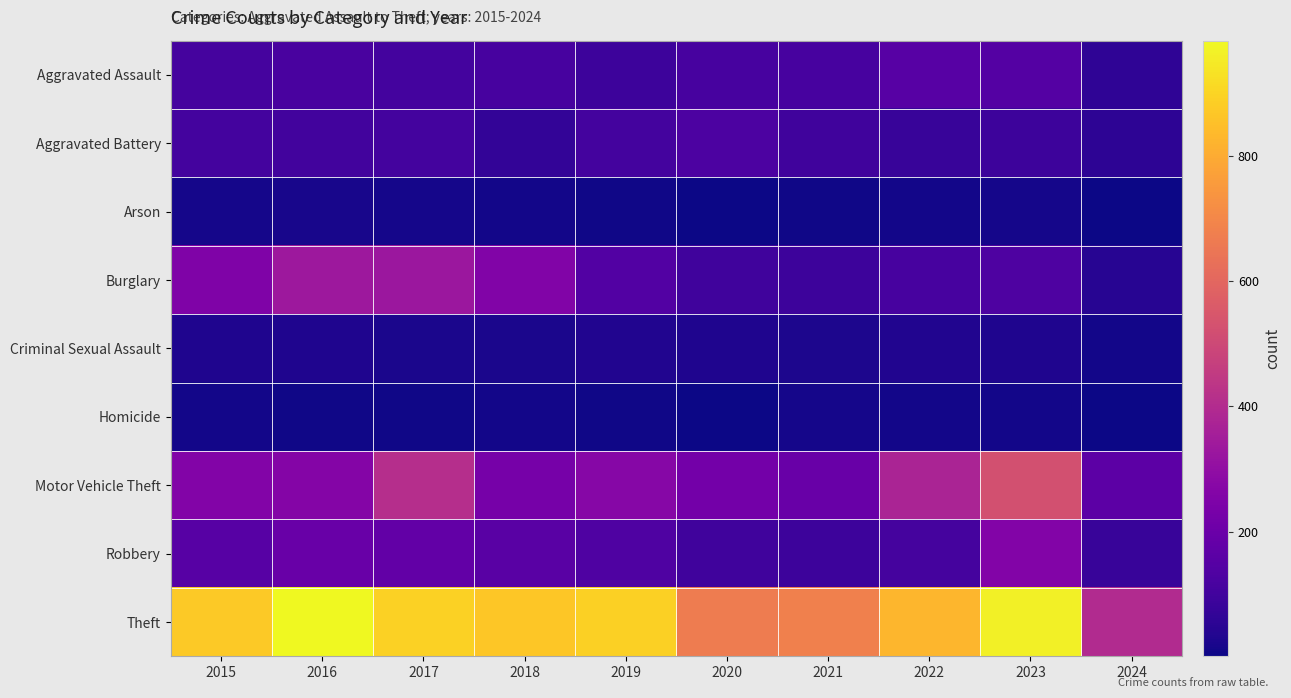

What is the minimum value shown in the chart?

1